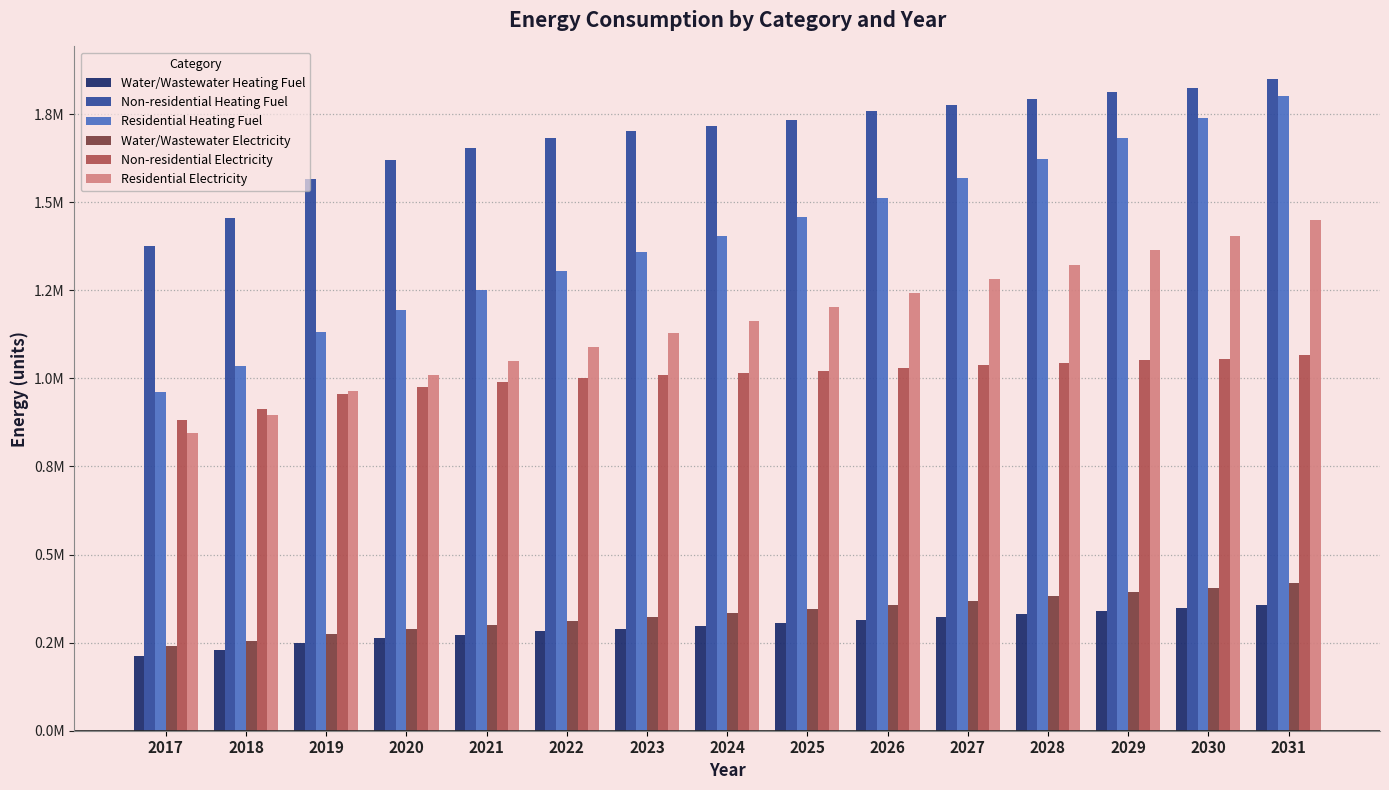

What are all the series names shown in the legend?

Water/Wastewater Heating Fuel, Non-residential Heating Fuel, Residential Heating Fuel, Water/Wastewater Electricity, Non-residential Electricity, Residential Electricity